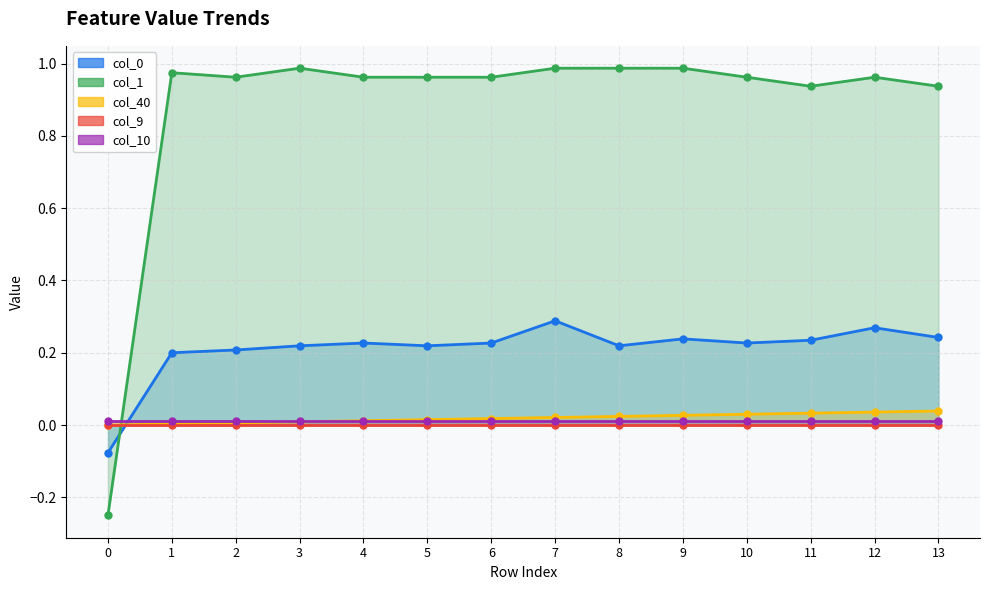

At 5, list the series in order from largest to smallest.

col_1, col_0, col_40, col_10, col_9